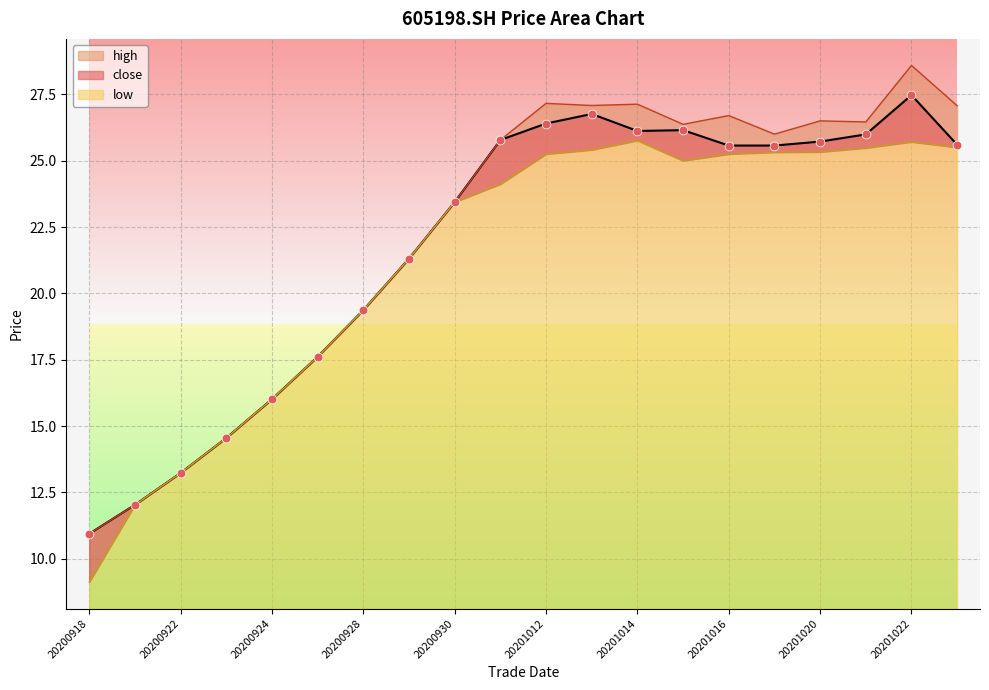

At how many categories does at least one series exceed 24?

11